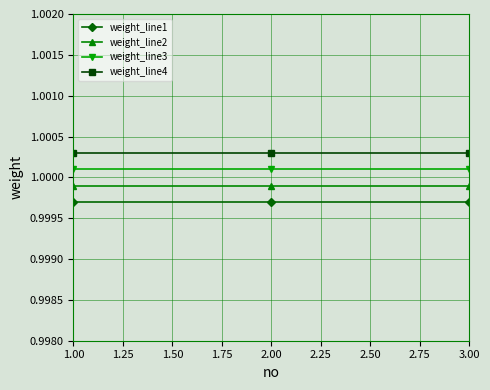

Does the chart have visible grid lines?

Yes